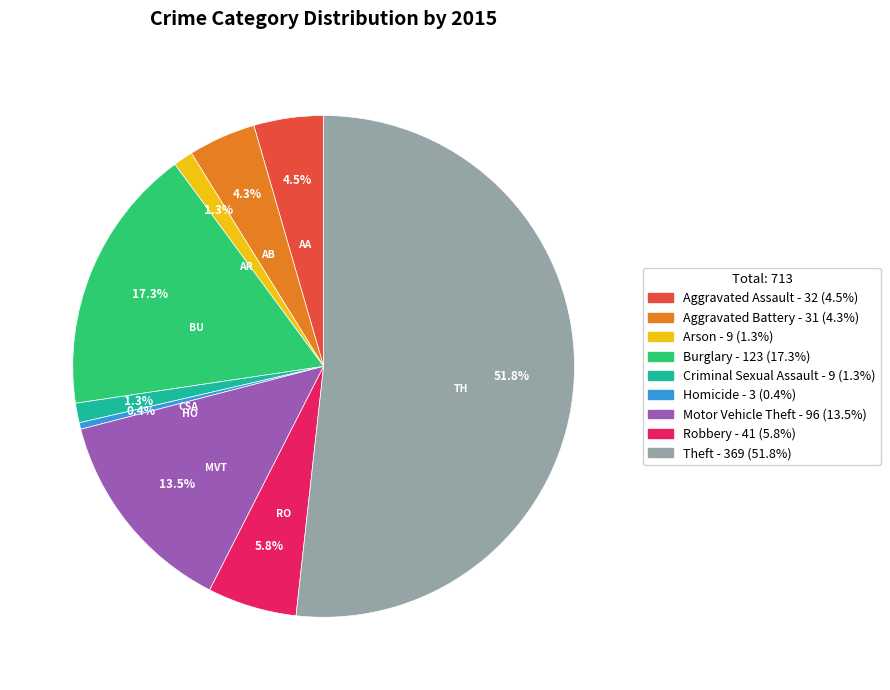

What is the majority slice?

Theft